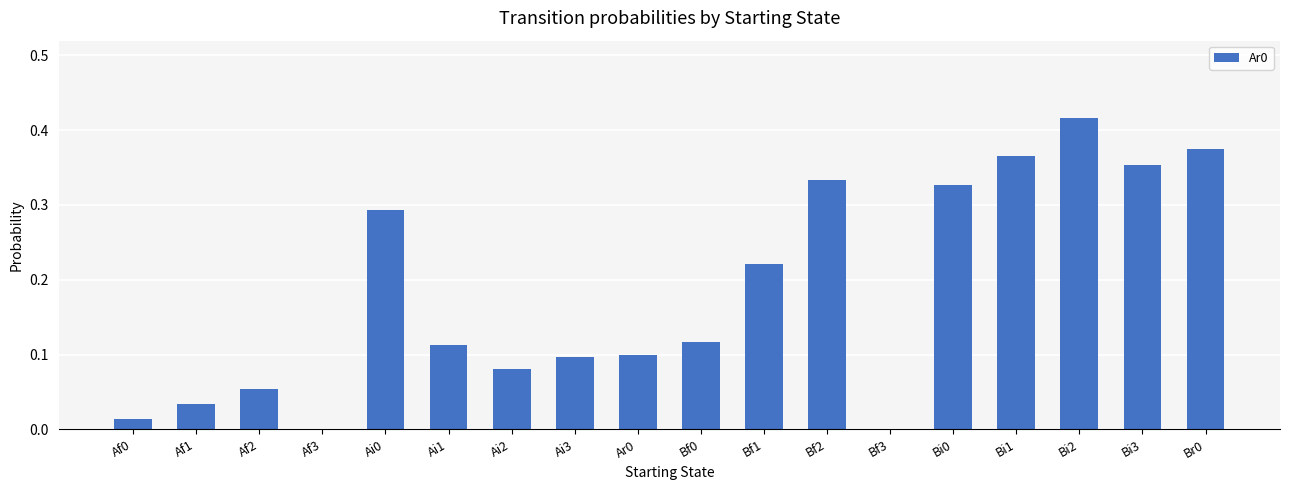

The value at Af0 is 0.0. True or false?

True